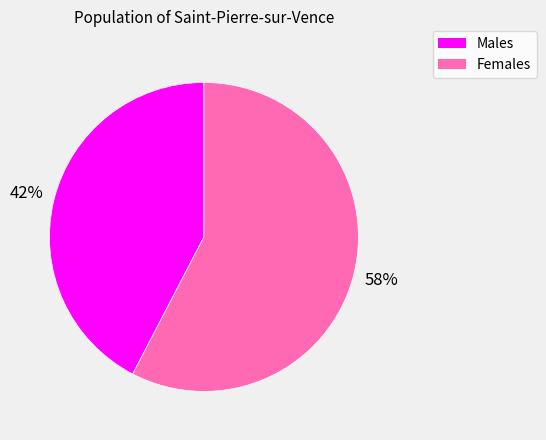

To the nearest percent, what is the average slice percentage?

50%